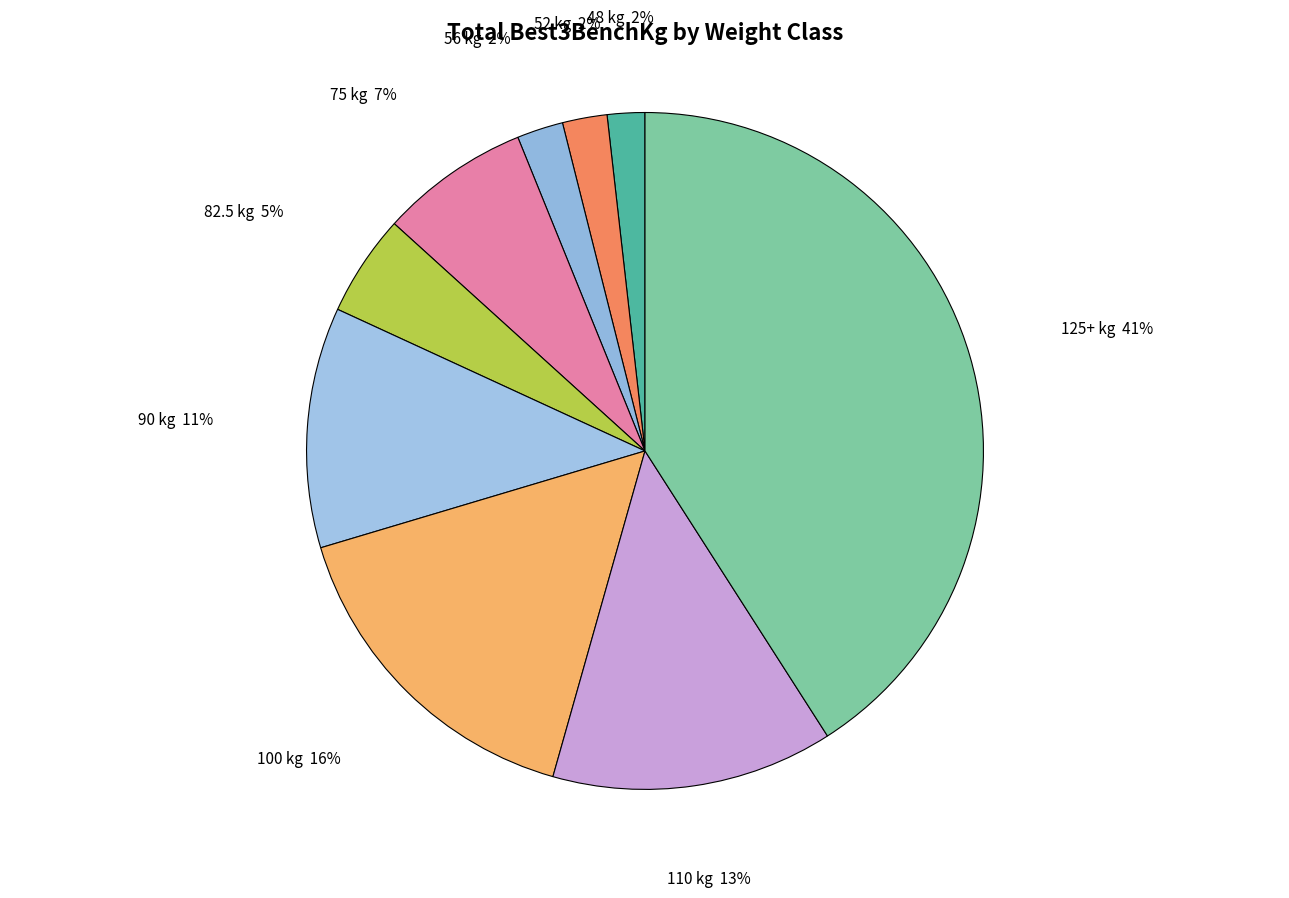

True or false: 90 accounts for 1% of the total.

False